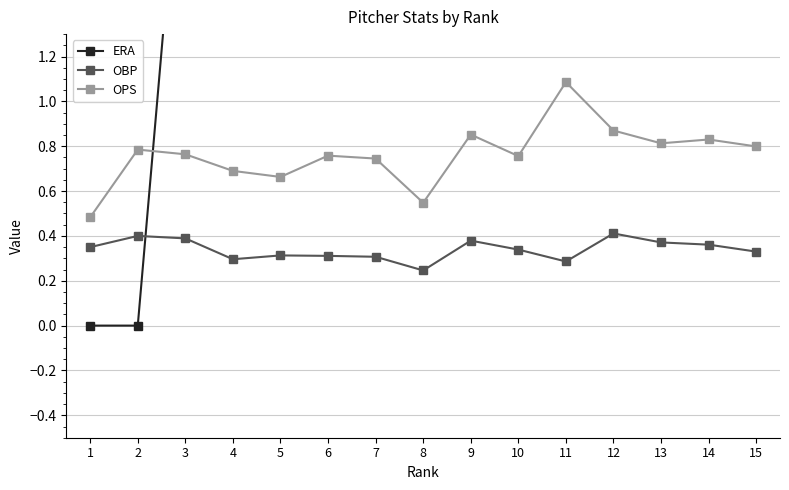

Reading right to left, list all the values displayed in this chart.

ERA: 15=5.1	14=5.1	13=4.8	12=4.6	11=4.5	10=4.4	9=4.3	8=3.9	7=3.7	6=3.7	5=3.3	4=2.8	3=2.5	2=0.0	1=0.0
OBP: 15=0.3	14=0.4	13=0.4	12=0.4	11=0.3	10=0.3	9=0.4	8=0.2	7=0.3	6=0.3	5=0.3	4=0.3	3=0.4	2=0.4	1=0.3
OPS: 15=0.8	14=0.8	13=0.8	12=0.9	11=1.1	10=0.8	9=0.9	8=0.5	7=0.7	6=0.8	5=0.7	4=0.7	3=0.8	2=0.8	1=0.5